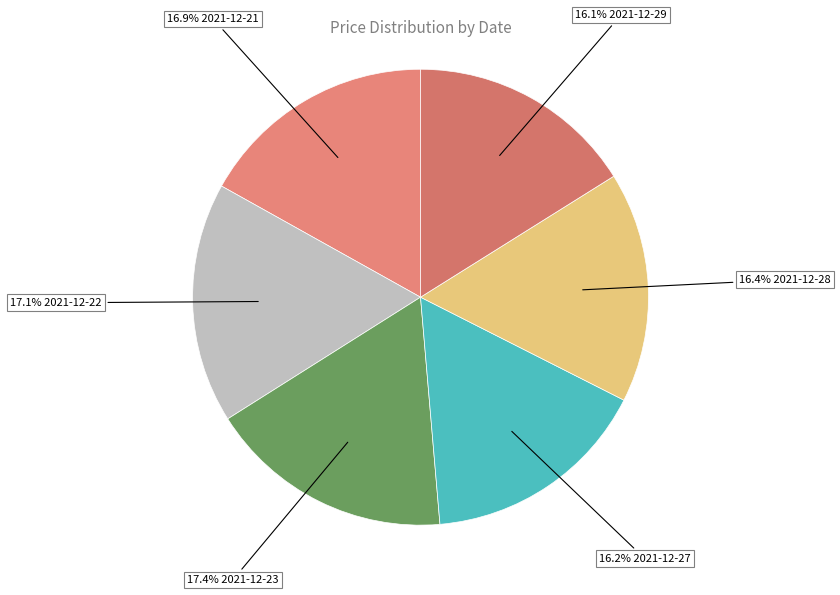

Approximately how many times larger is the value at 16.9% 2021-12-21 compared to 16.4% 2021-12-28?

1.0